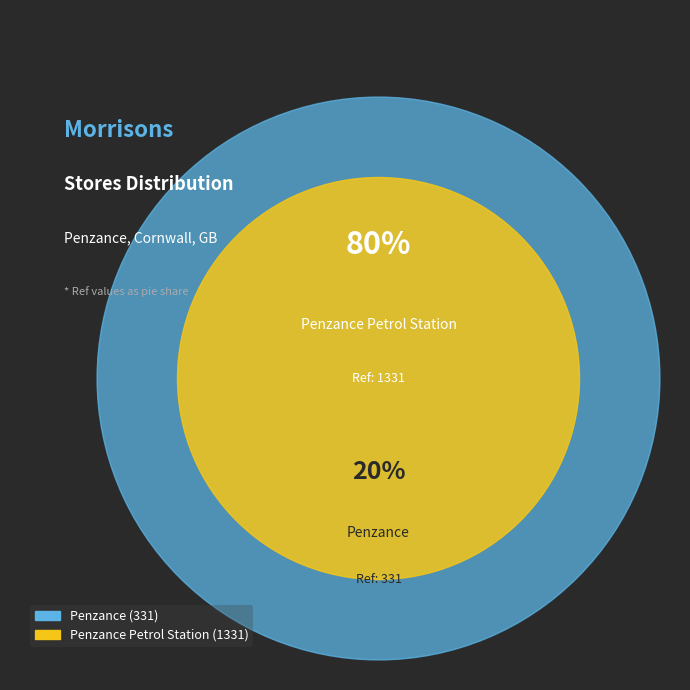

How many segments does this pie chart have?

2